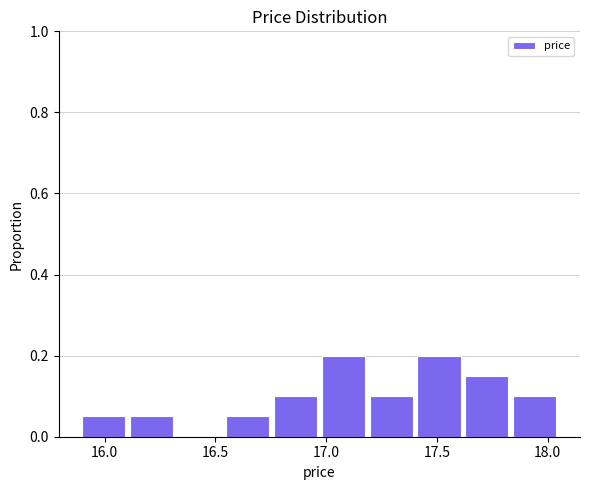

Reading left to right, list every bar in this chart as the range it spans on the x-axis followed by its height. Neither the bar edges nor the heights are printed on the chart, so give them approximately, as read against the axes.

15.90 to 16.10: 0.06
16.10 to 16.35: 0.06
16.35 to 16.55: 0
16.55 to 16.75: 0.06
16.75 to 17.00: 0.10
17.00 to 17.20: 0.20
17.20 to 17.40: 0.10
17.40 to 17.65: 0.20
17.65 to 17.85: 0.16
17.85 to 18.05: 0.10